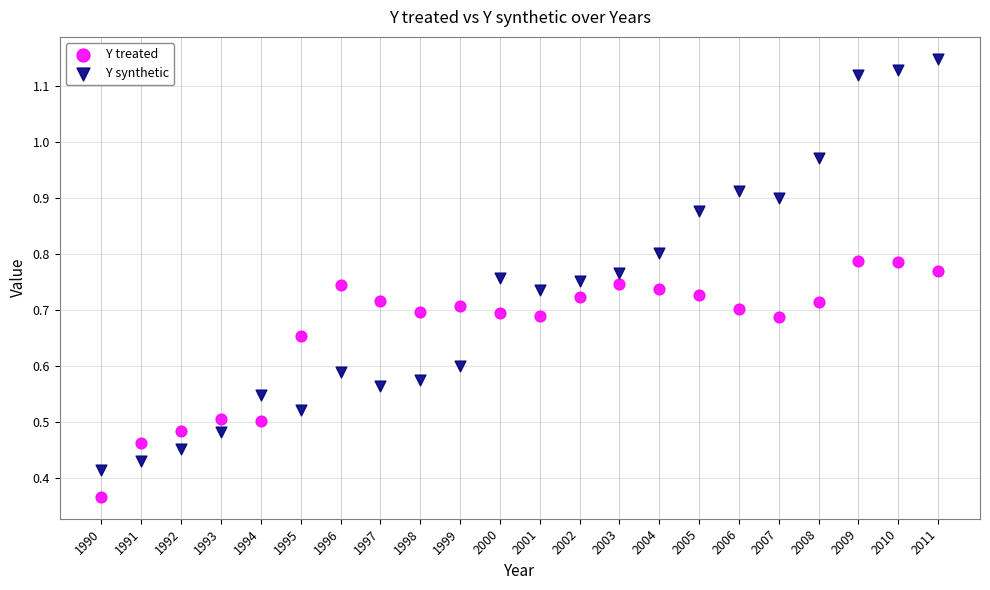

Which series contains the lowest Y value?

Y treated